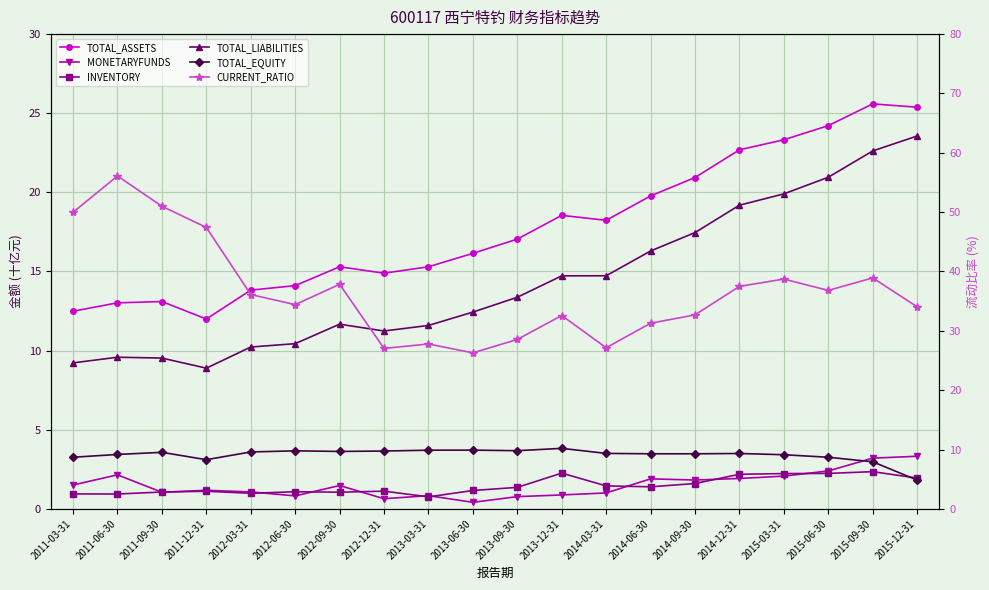

Is the value of INVENTORY at 2011-03-31 greater than the value of CURRENT_RATIO at 2013-06-30?

No